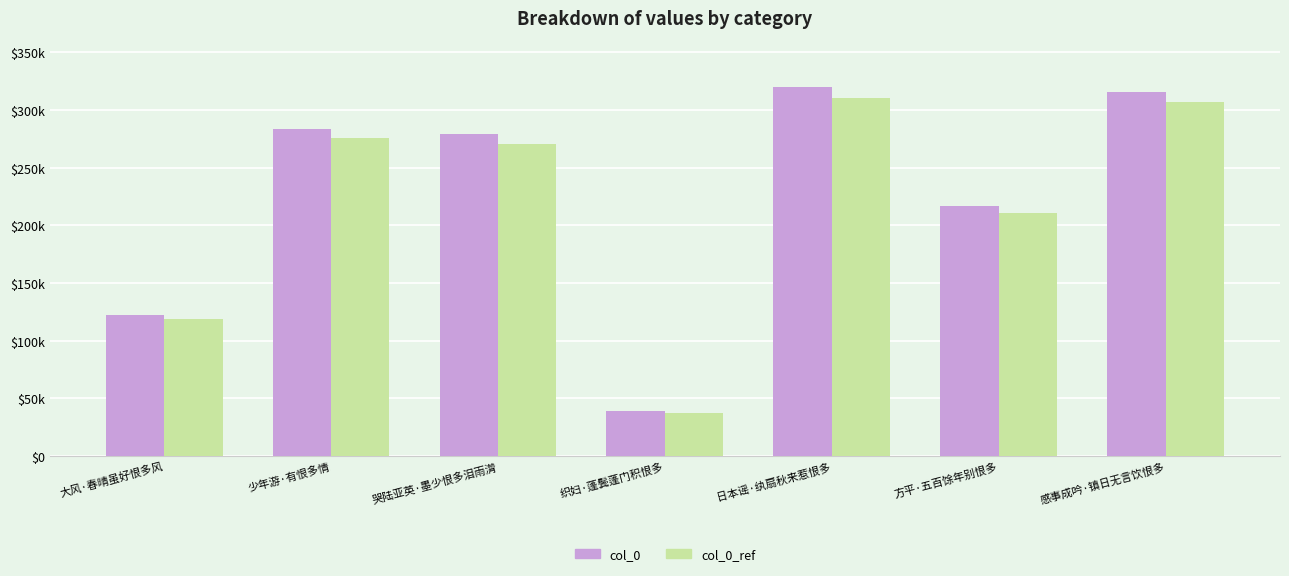

The value of col_0 at 织妇·蓬鬓蓬门积恨多 is 38630.0. True or false?

True